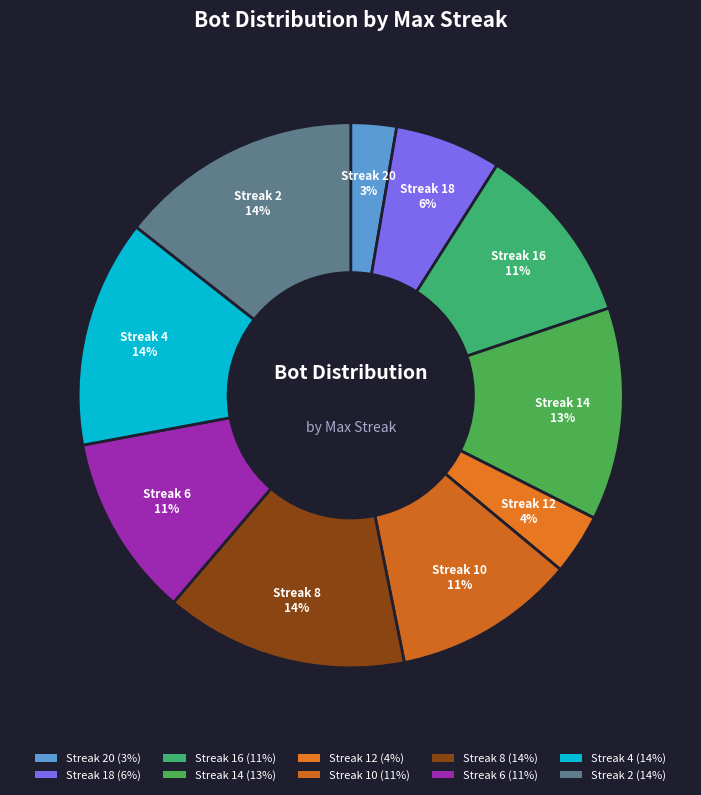

How many segments does this pie chart have?

10